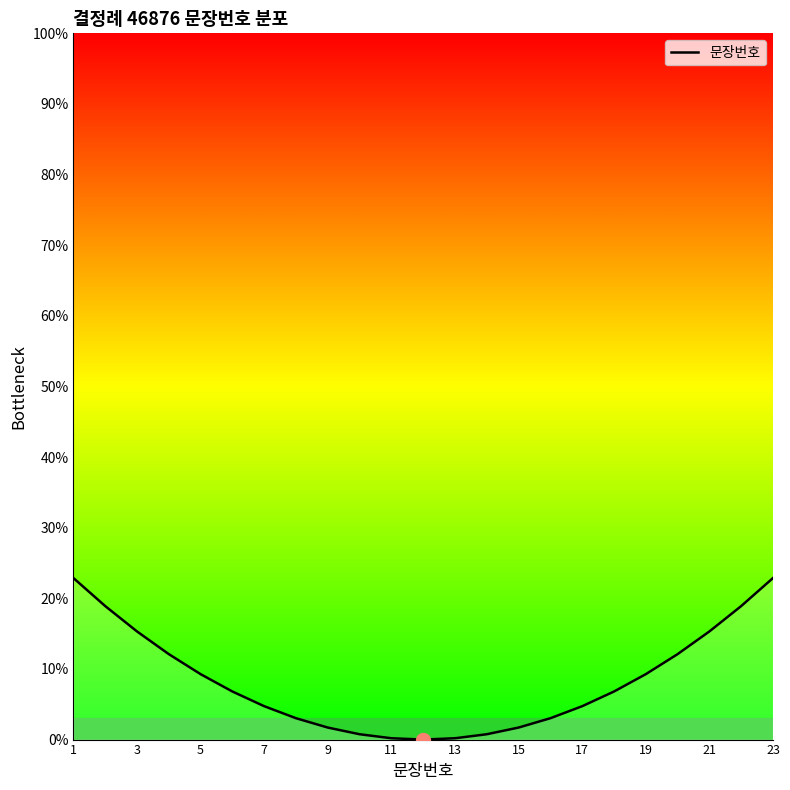

What is the maximum value shown in the chart?

22.9